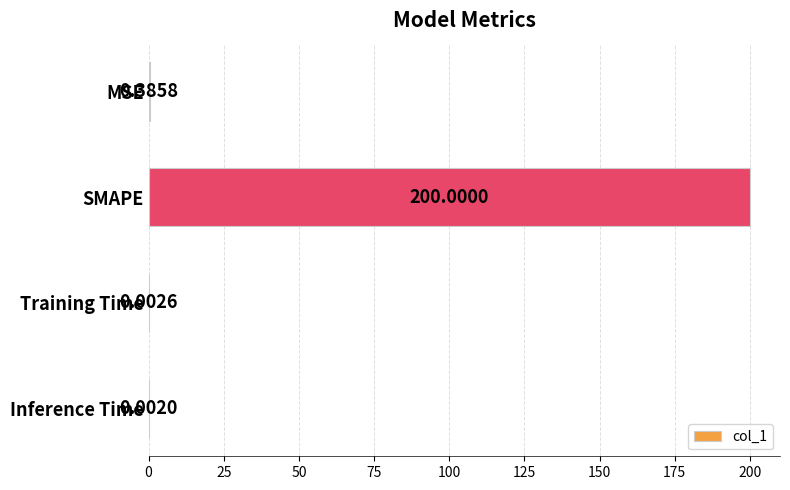

What is the sum of all values?

200.4